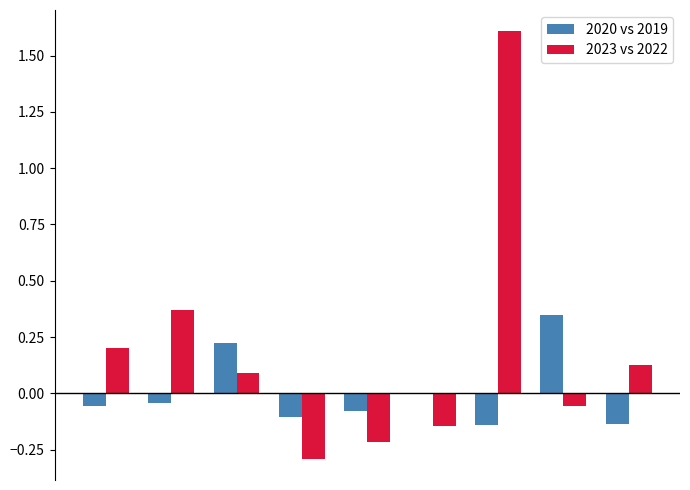

What is the maximum value shown in the chart?

1.6